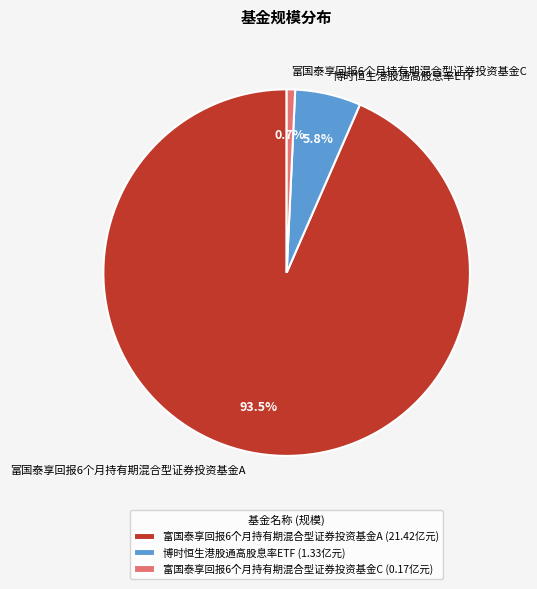

What is the largest slice in the pie chart?

富国泰享回报6个月持有期混合型证券投资基金A